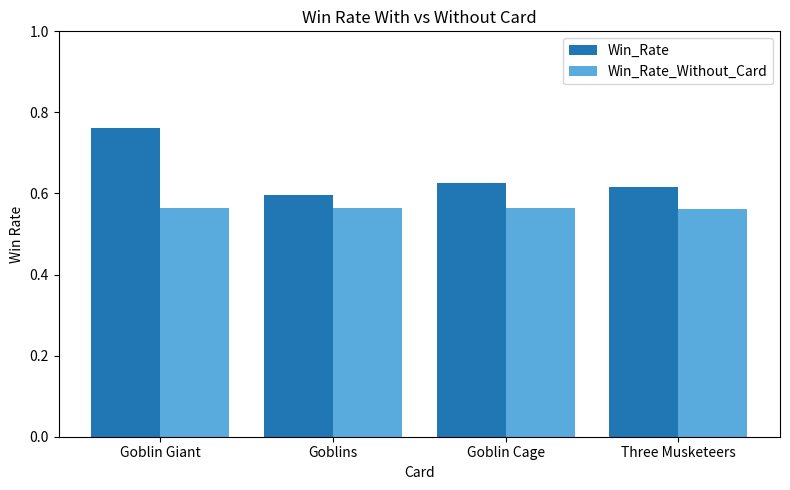

What is the spread (max minus min) of values at Goblin Cage?

0.1